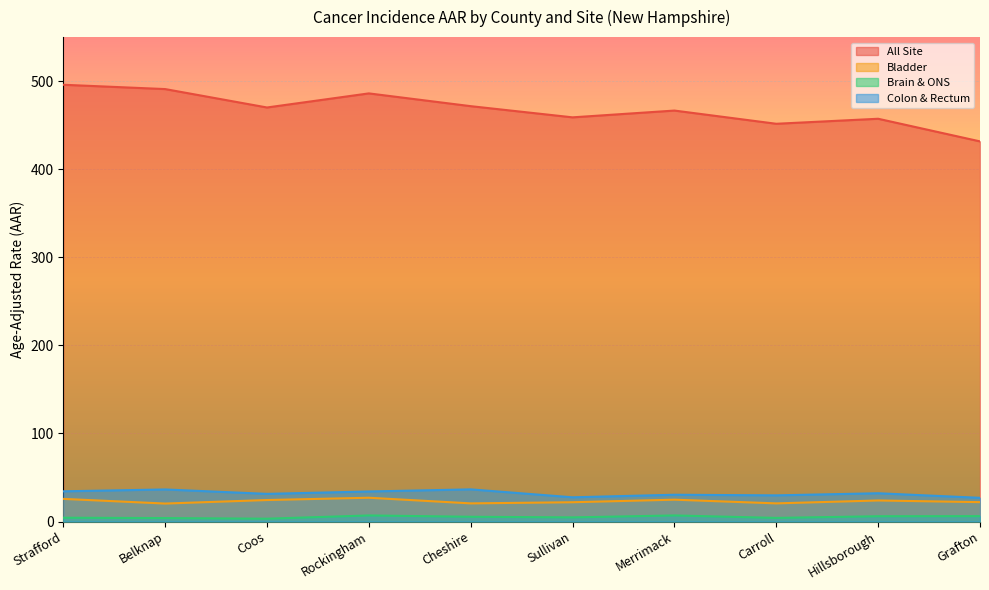

At how many categories does at least one series exceed 18?

10